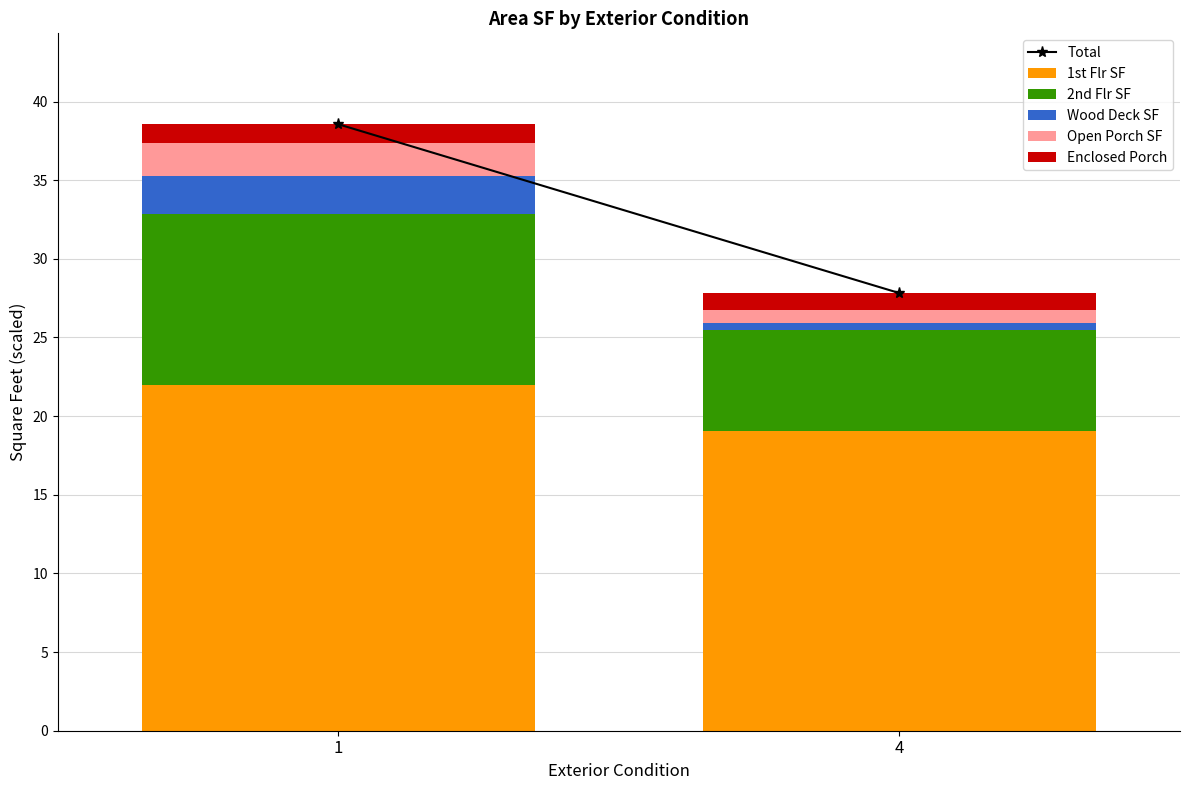

Reading left to right, what are the values for 1st Flr SF?

22.0	19.1